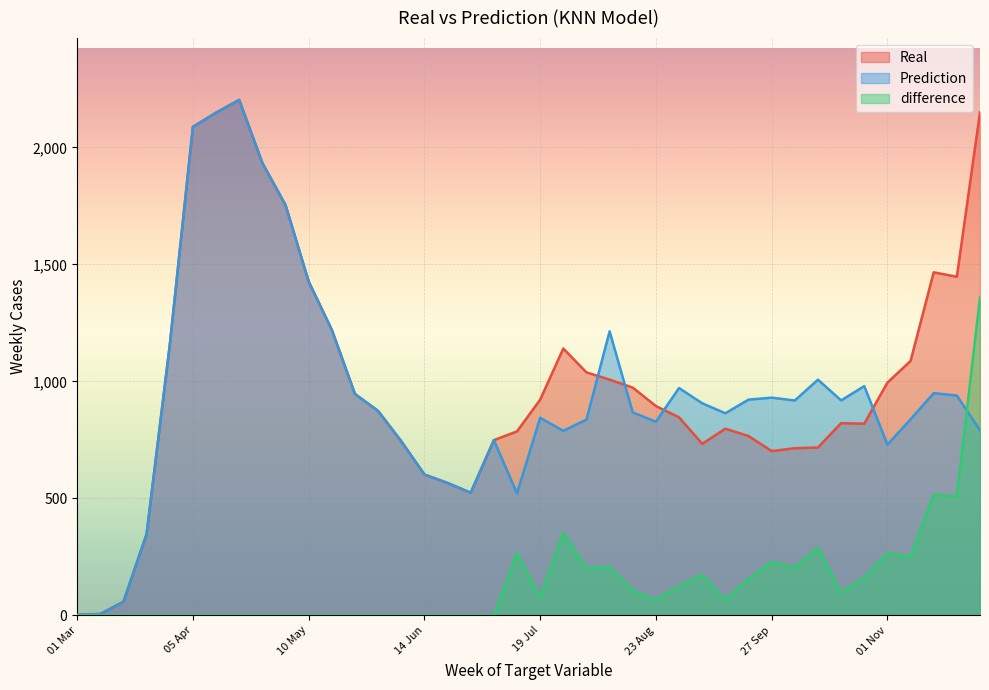

In Real, how many points are higher than both neighbors (excluding endpoints)?

5